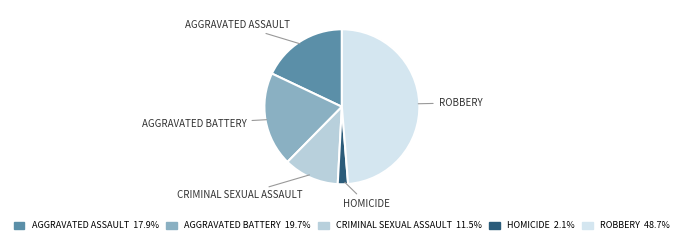

Is there a majority slice in this chart?

No